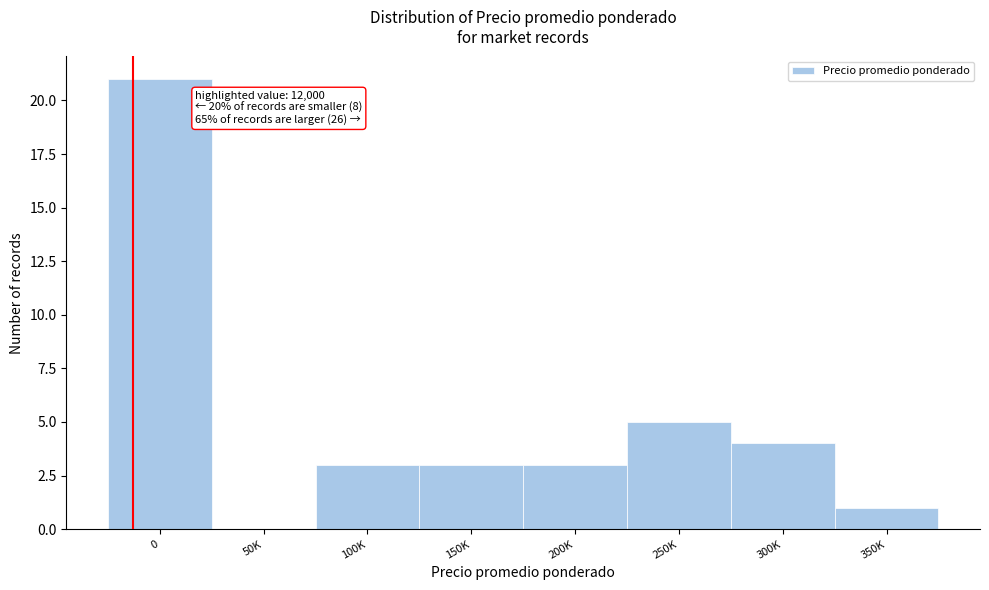

Reading left to right, what are all the values shown in this chart?

0=21	50K=0	100K=3	150K=3	200K=3	250K=5	300K=4	350K=1